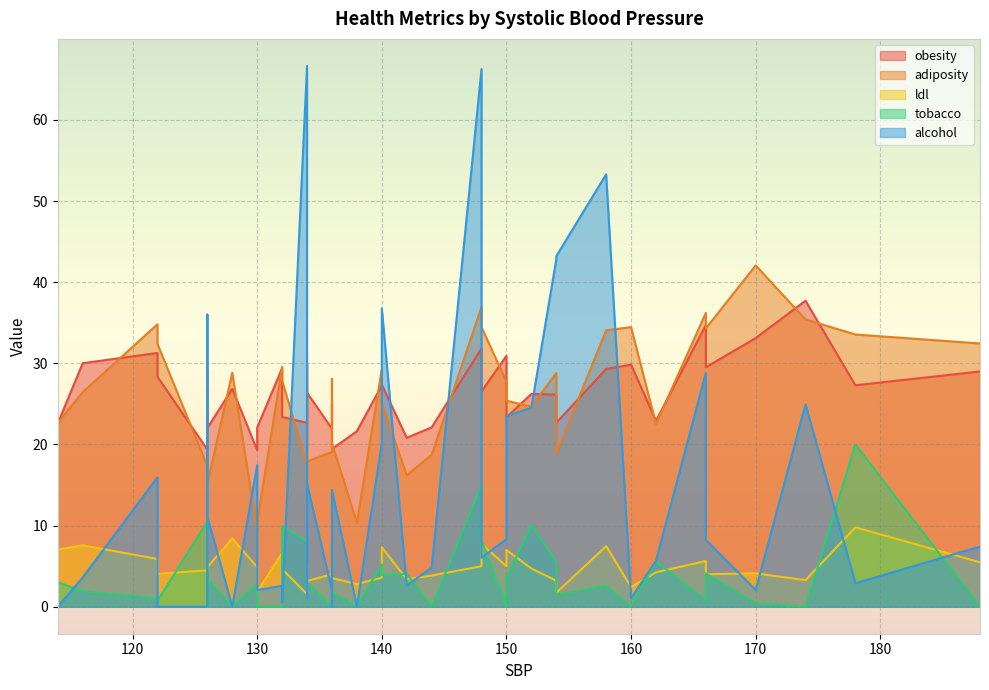

Which series changed the most between 136 and 138?

adiposity